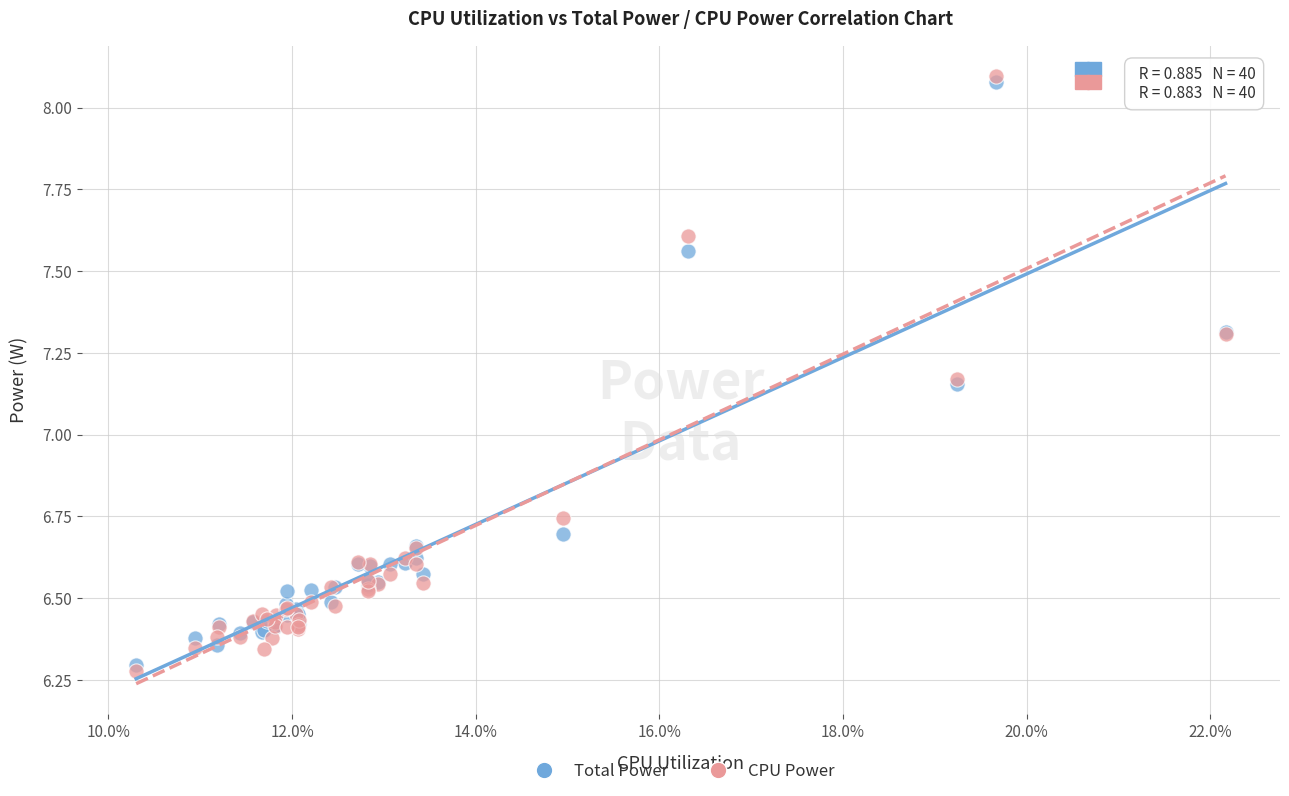

What are all the series names shown in the legend?

Total Power, CPU Power